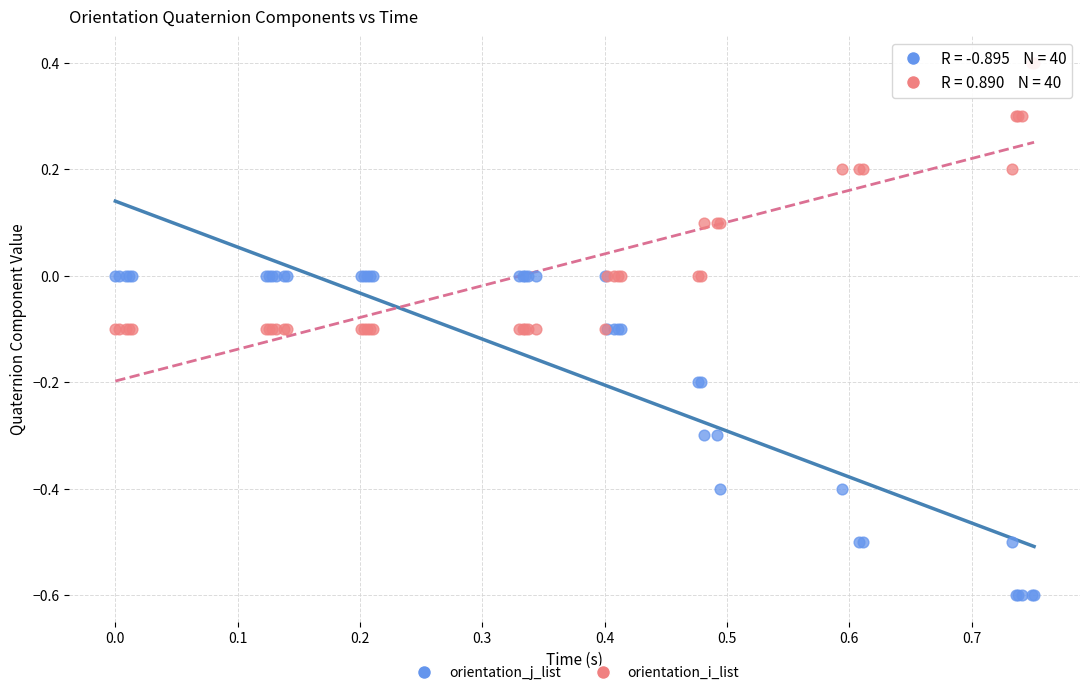

Which series contains the lowest Y value?

orientation_j_list